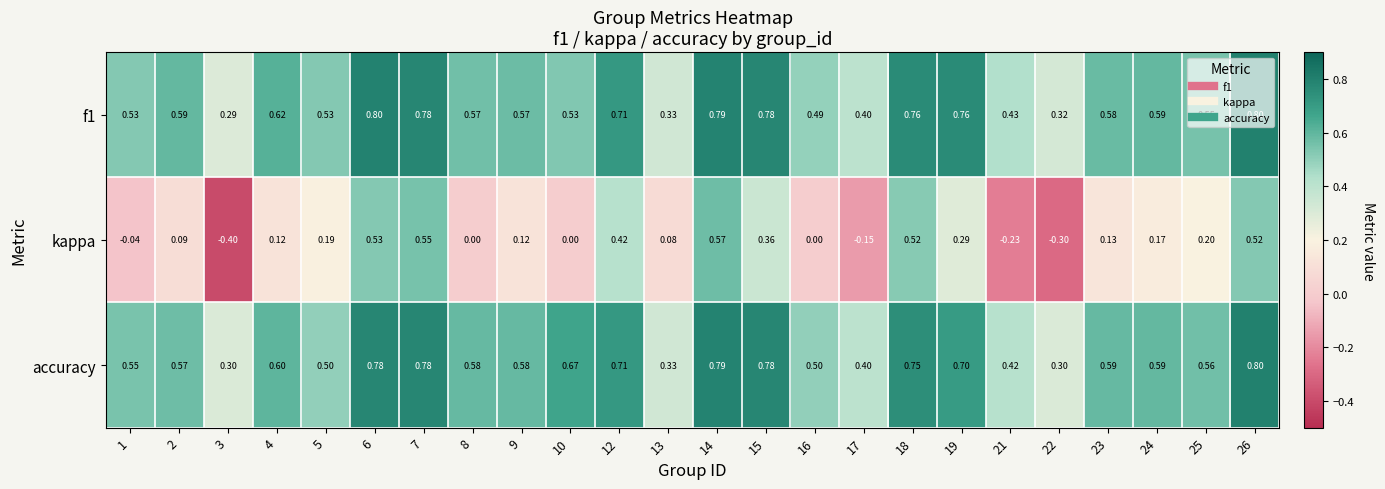

Which series changed the most between 1 and 10?

accuracy